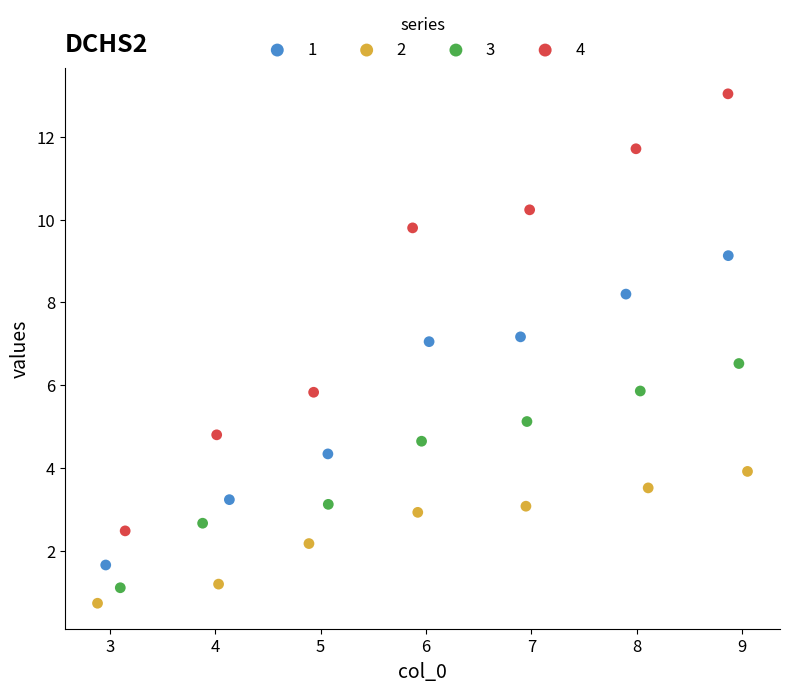

What are all the series names shown in the legend?

1, 2, 3, 4